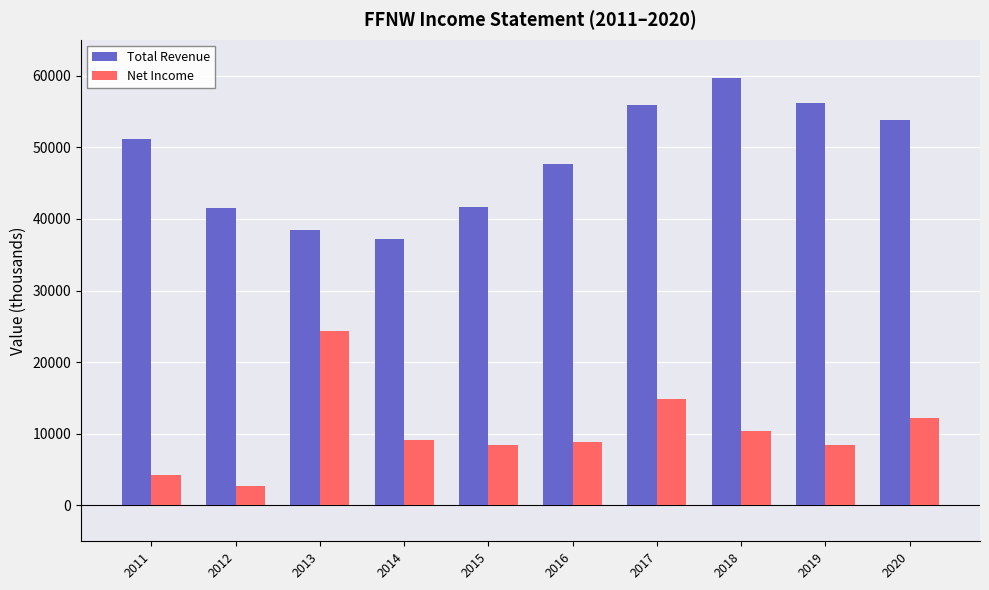

At which label is Net Income closest to 13500?

2020